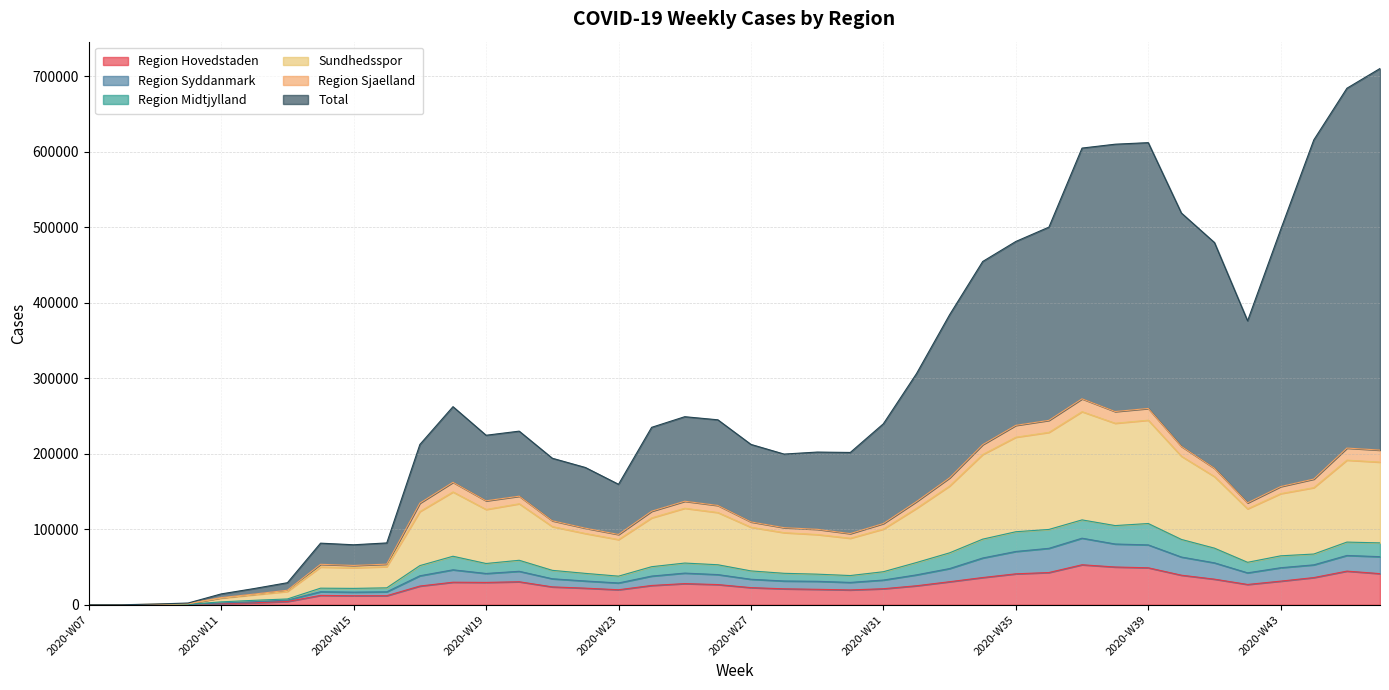

What is the highest value of the Region Hovedstaden series?

52964